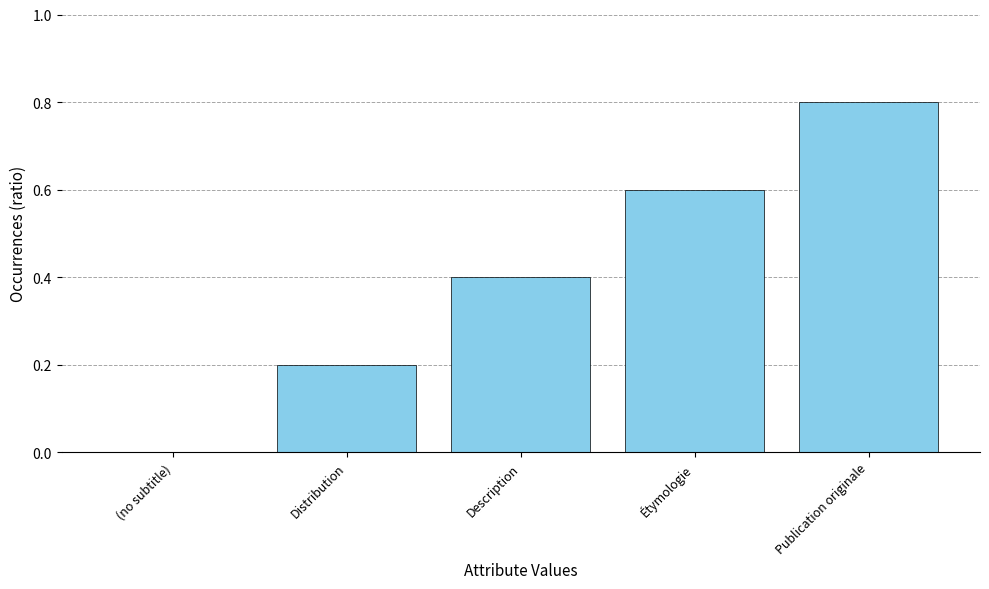

True or false: the data shows 1.0 at Étymologie.

False